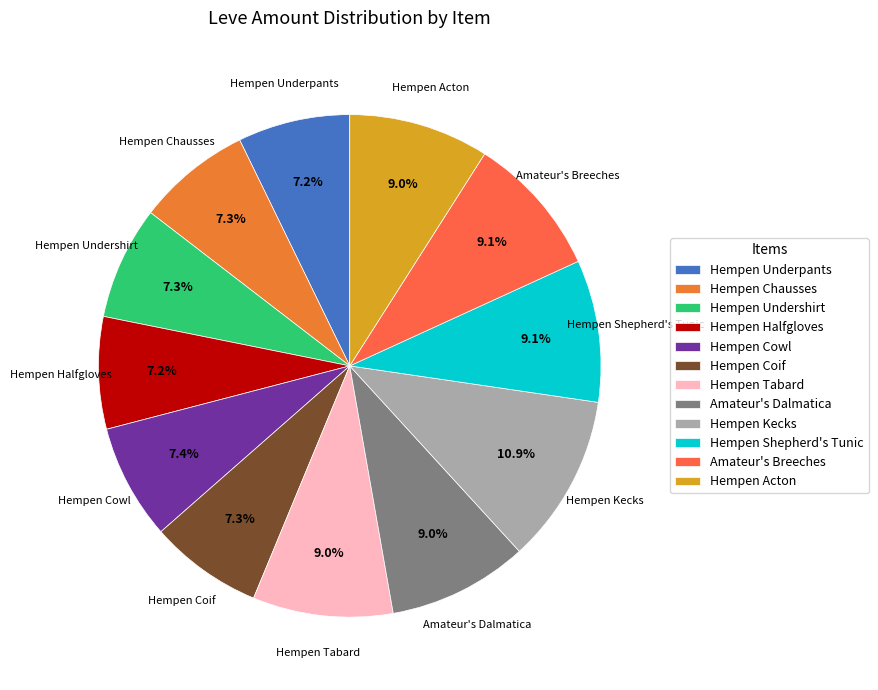

What is the total percentage of Amateur's Dalmatica and Hempen Kecks?

19.9%